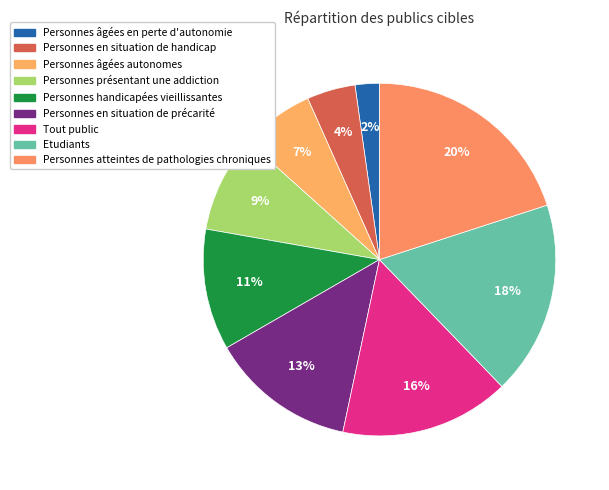

The Personnes handicapées vieillissantes slice represents 11% of the pie. True or false?

True